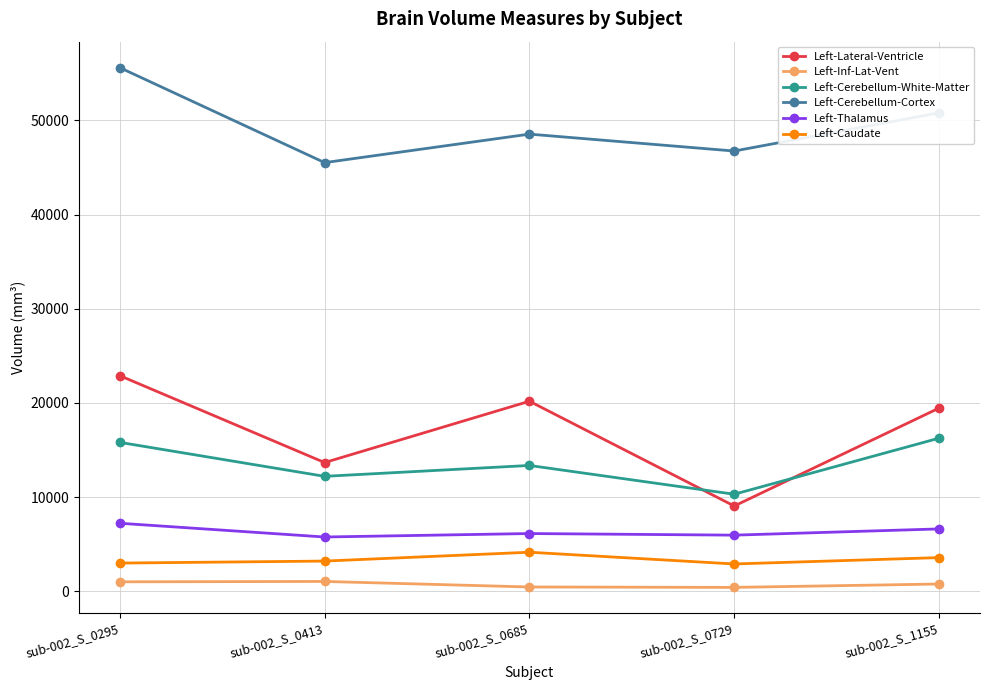

At which label does Left-Caudate first exceed 3220?

sub-002_S_0413